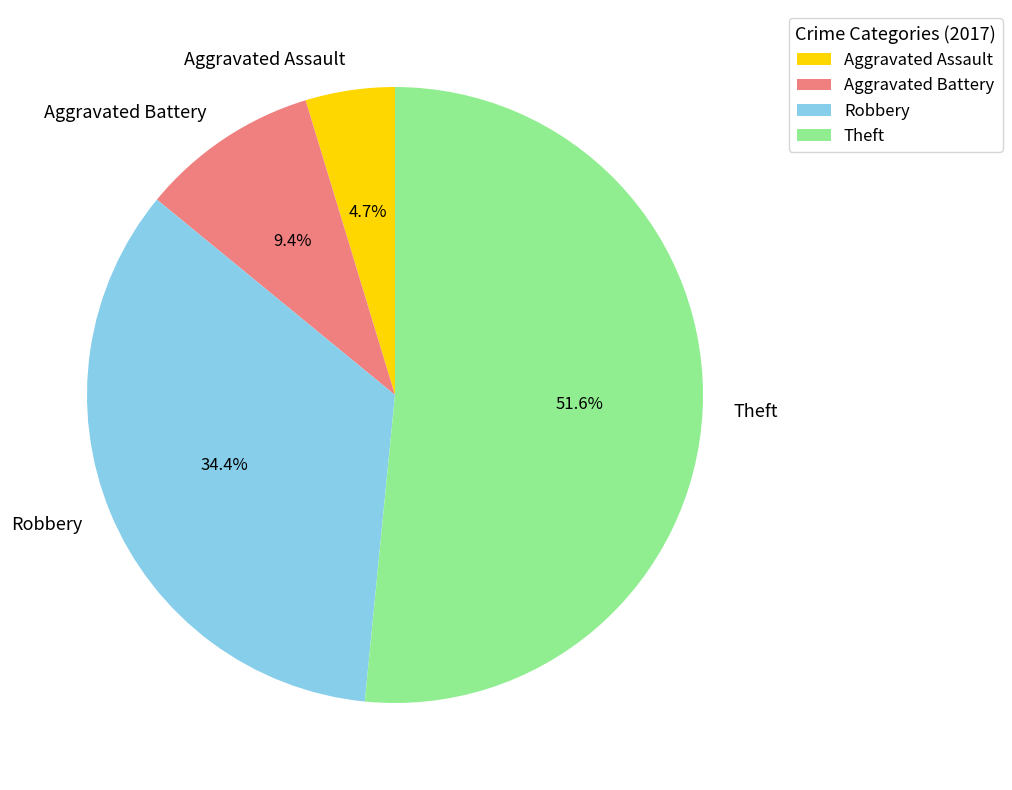

Between Robbery and Theft, which is larger?

Theft